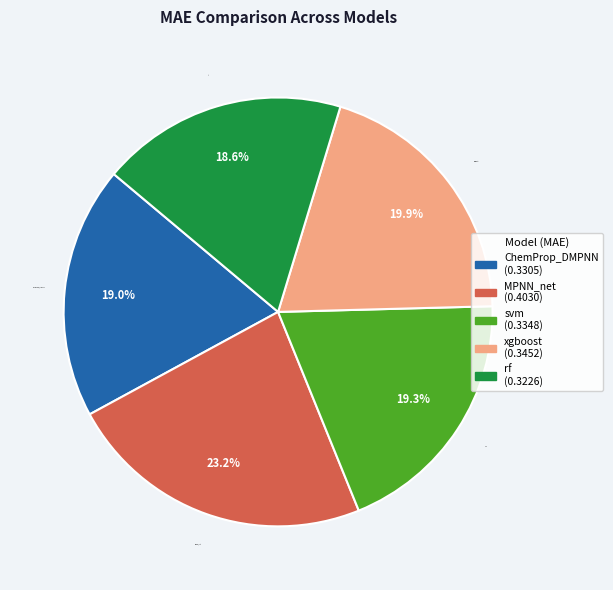

Which category has the biggest portion of the pie?

MPNN_net